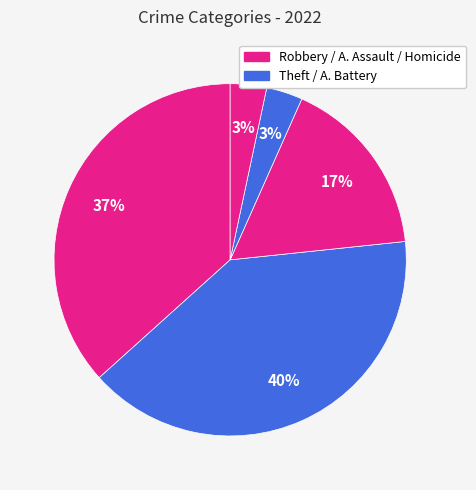

How many slices are in this pie chart?

5